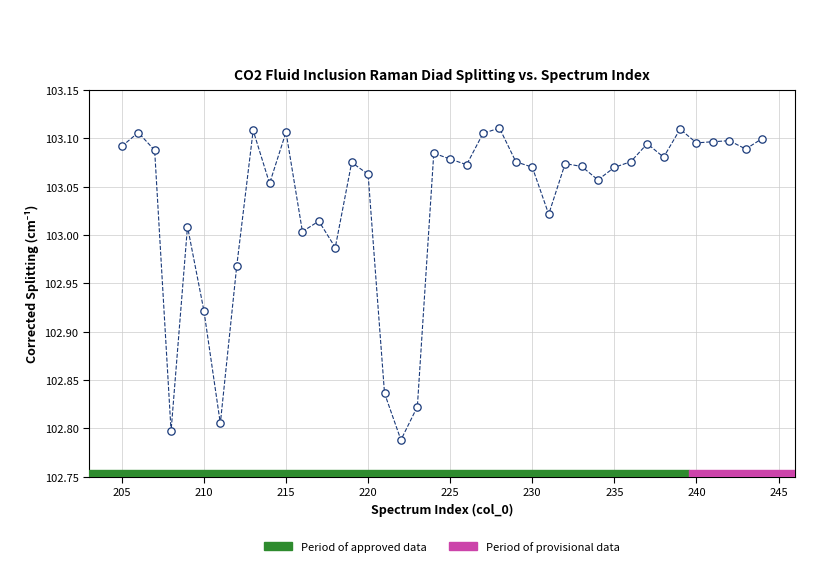

What is the range of Y values (max minus min)?

0.3